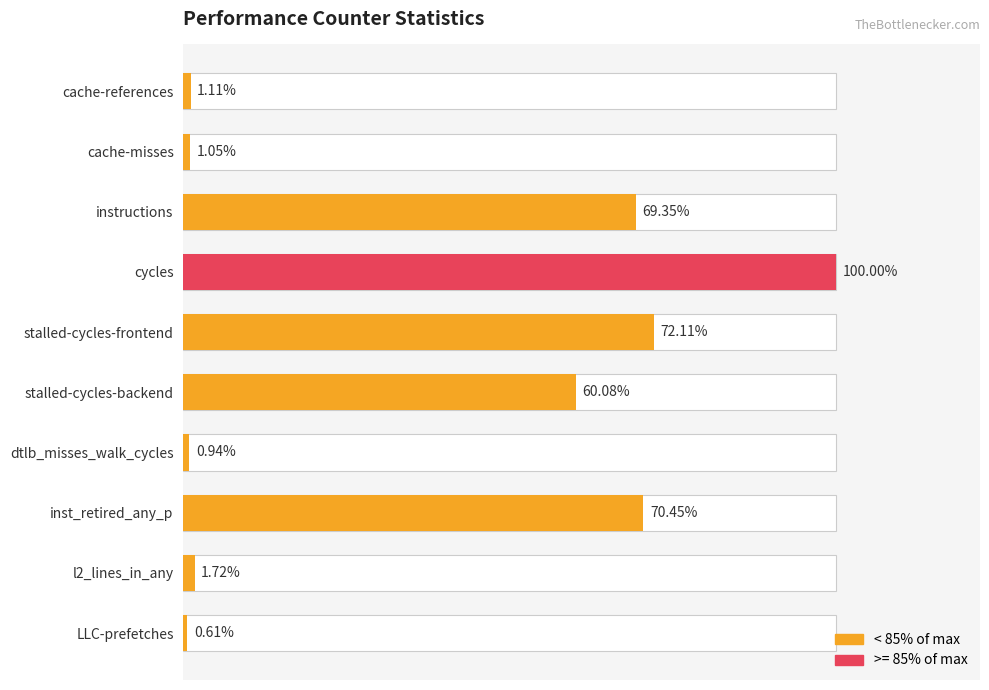

Which has a higher value, 6 or 8?

8